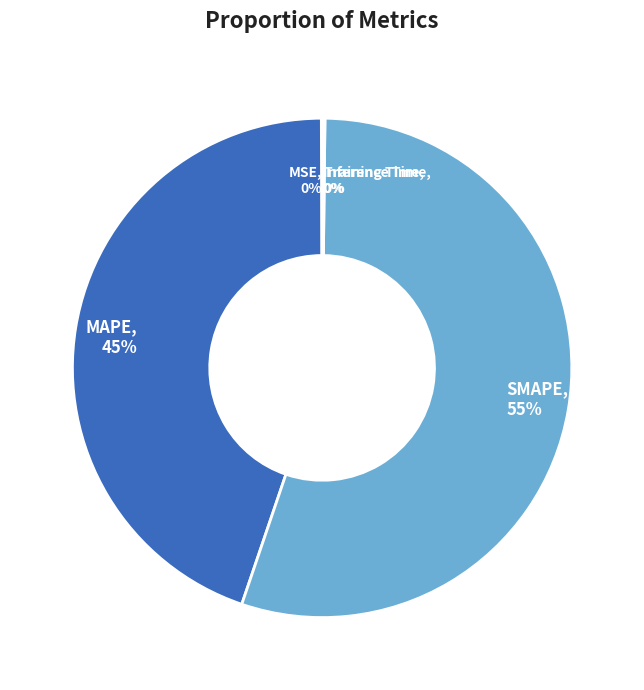

To the nearest percent, what is the average slice percentage?

20%